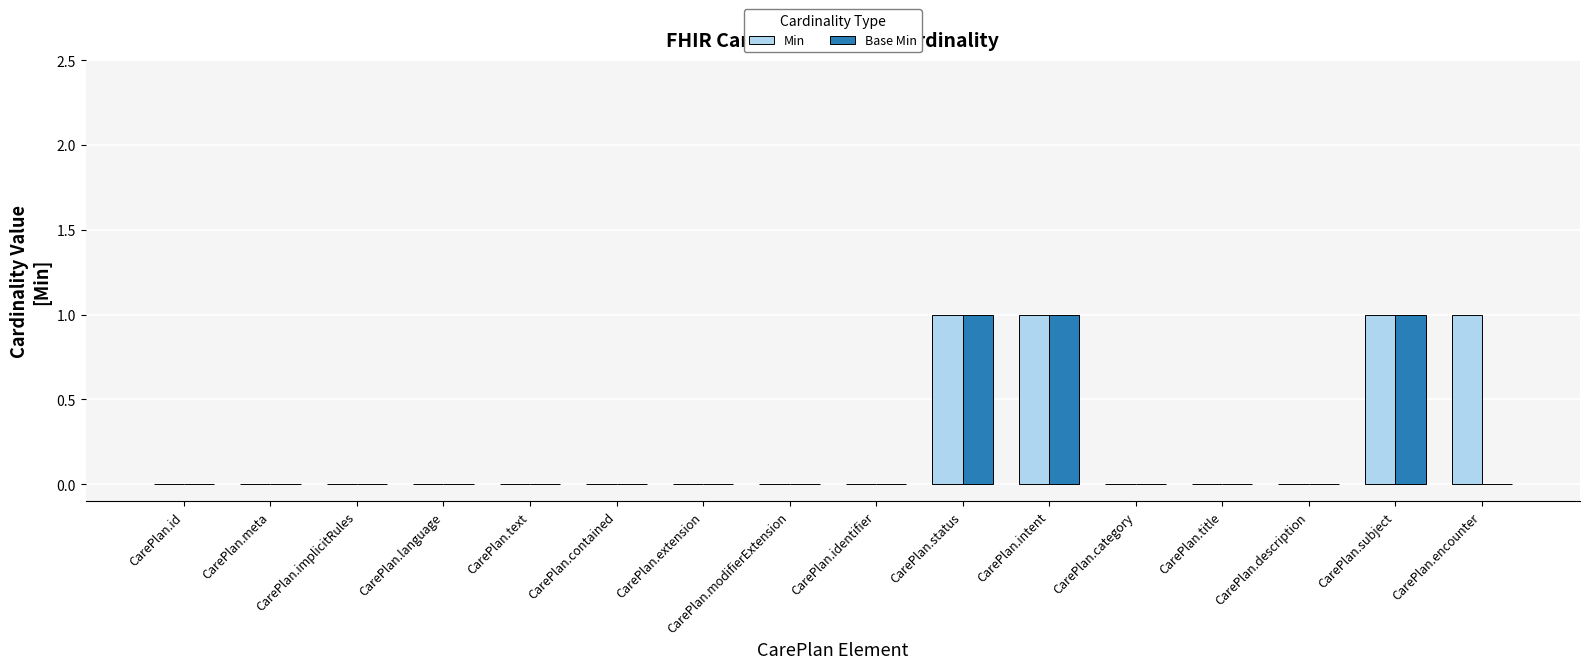

Is it true that Min equals 0 at CarePlan.identifier?

True